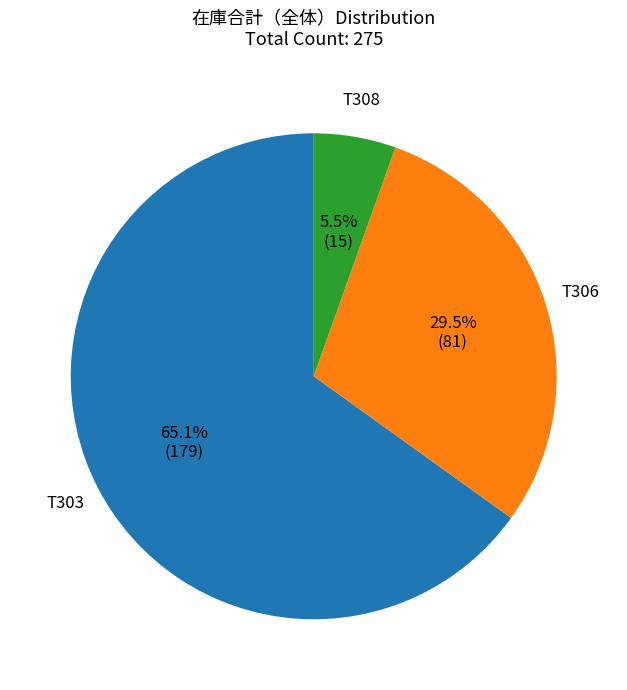

Count the number of slices in the pie.

3